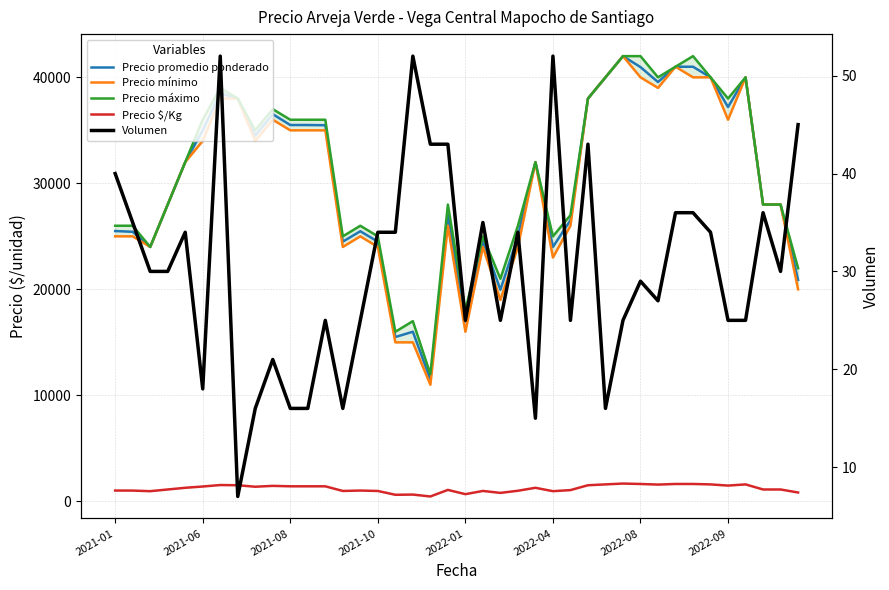

Which series has the largest range (max minus min)?

Precio mínimo